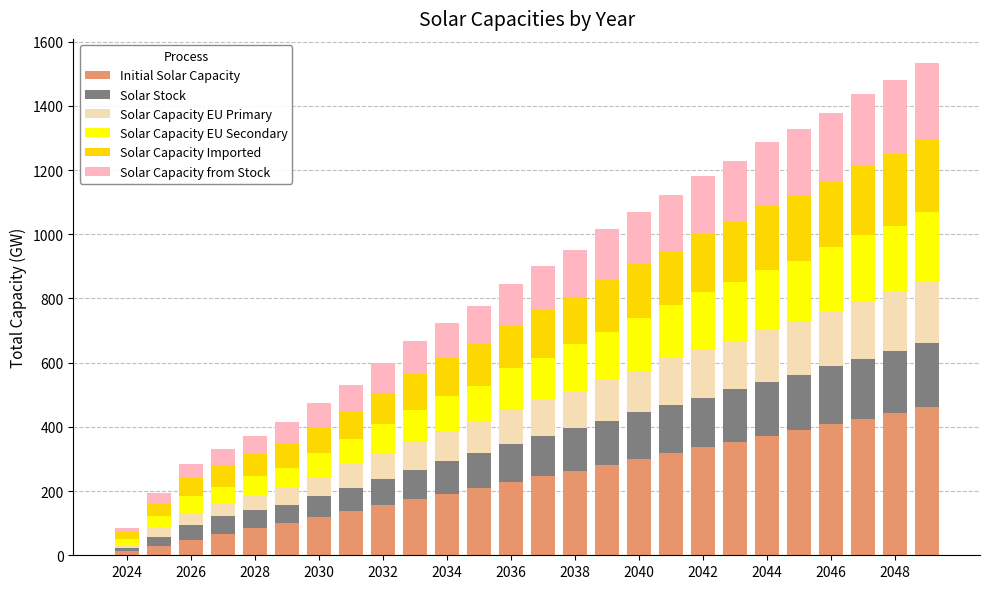

What is the average value of the Initial Solar Capacity series?

237